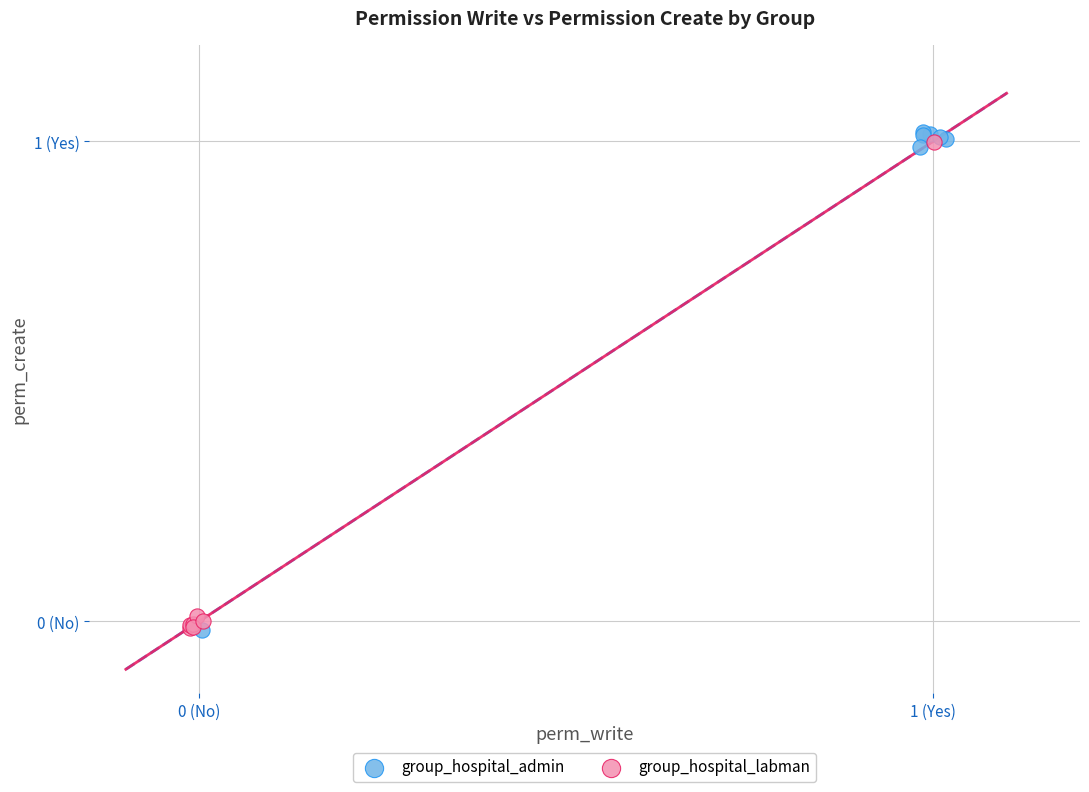

What are all the series names shown in the legend?

group_hospital_admin, group_hospital_labman